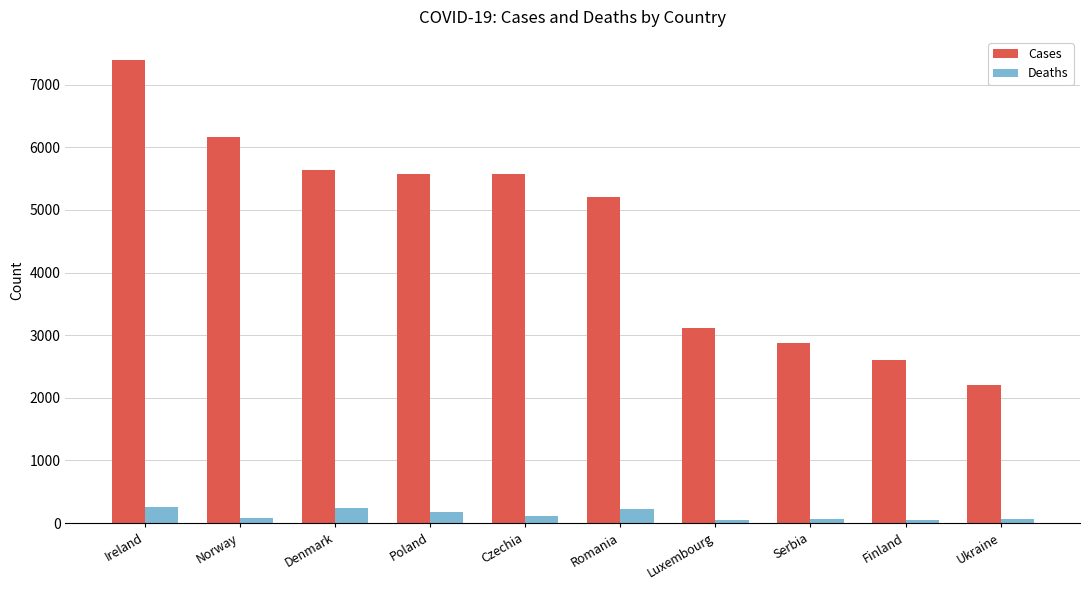

Which series has the largest range (max minus min)?

Cases